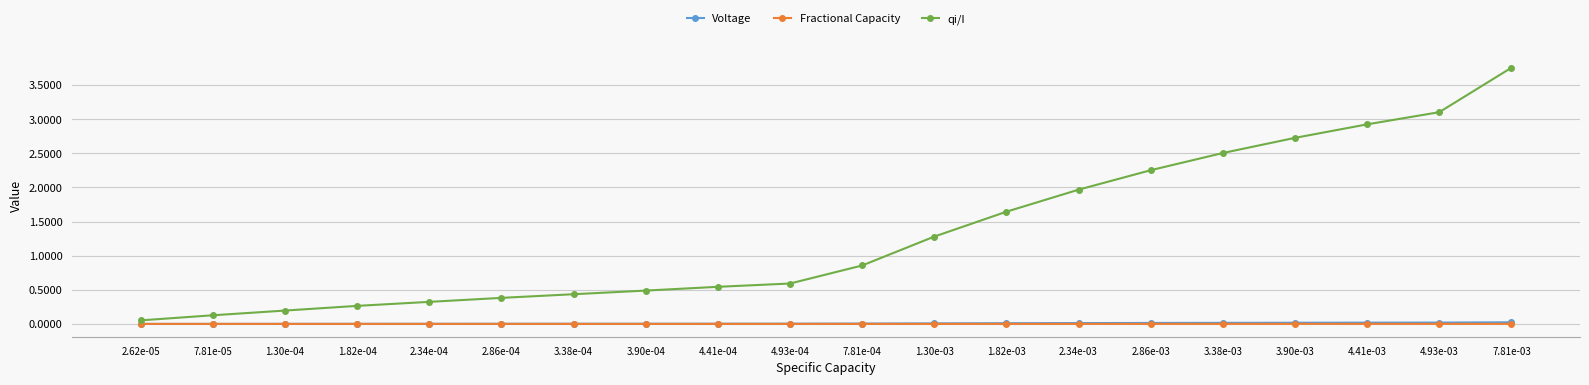

Which series has the largest range (max minus min)?

qi/I